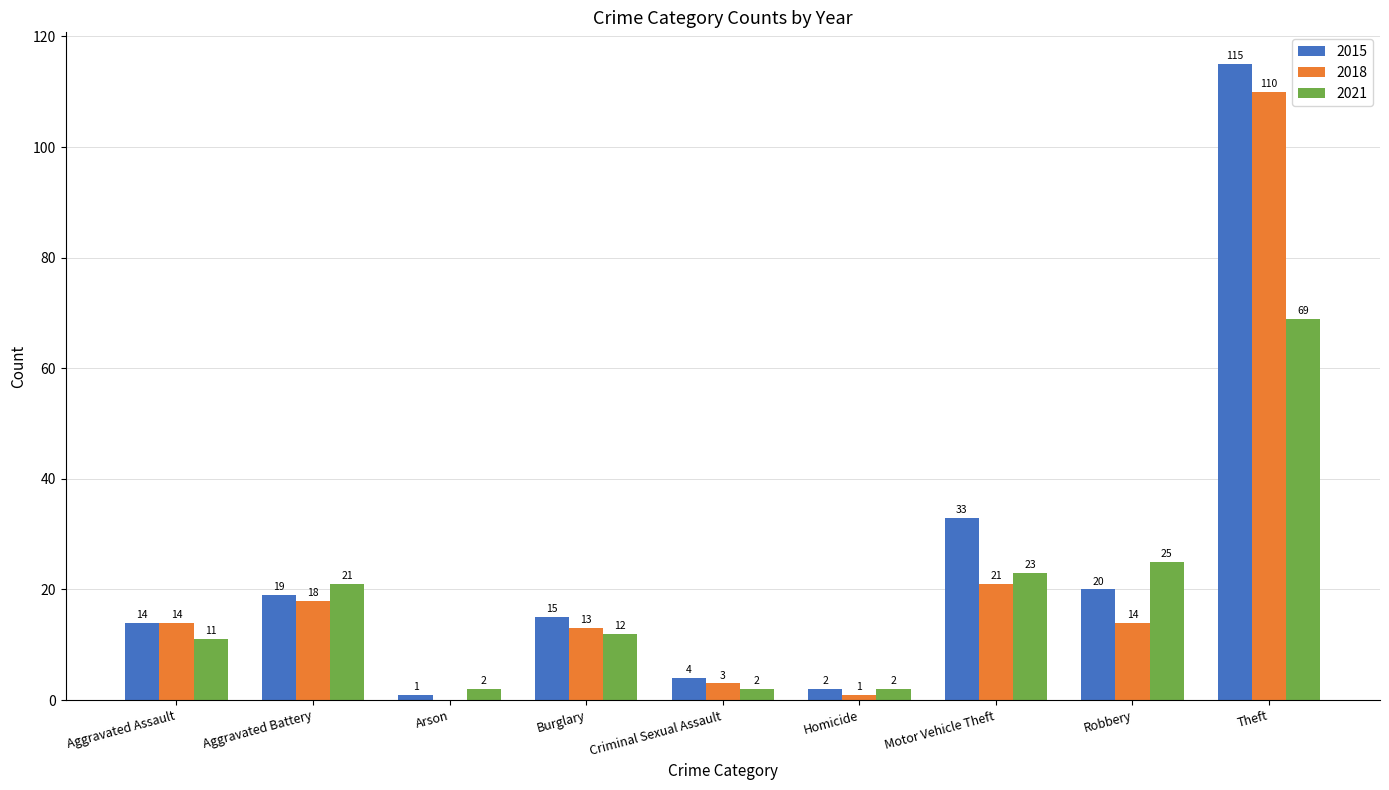

Reading left to right, transcribe all the data shown in this chart.

2015: Aggravated Assault=14	Aggravated Battery=19	Arson=1	Burglary=15	Criminal Sexual Assault=4	Homicide=2	Motor Vehicle Theft=33	Robbery=20	Theft=115
2018: Aggravated Assault=14	Aggravated Battery=18	Arson=0	Burglary=13	Criminal Sexual Assault=3	Homicide=1	Motor Vehicle Theft=21	Robbery=14	Theft=110
2021: Aggravated Assault=11	Aggravated Battery=21	Arson=2	Burglary=12	Criminal Sexual Assault=2	Homicide=2	Motor Vehicle Theft=23	Robbery=25	Theft=69